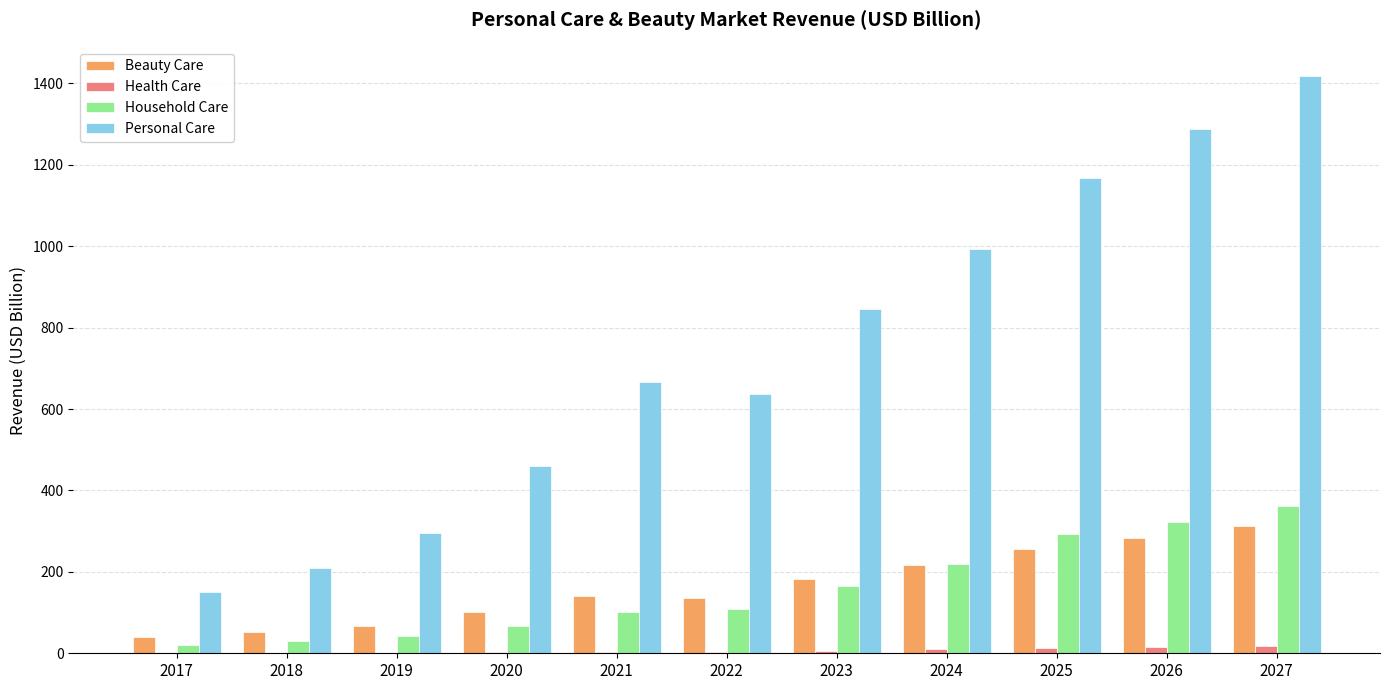

Which series has the largest total across all categories?

Personal Care